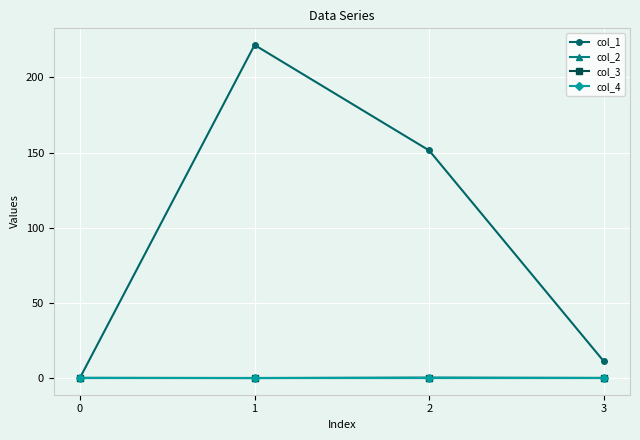

The value of col_2 at 0 is 0.0. True or false?

True